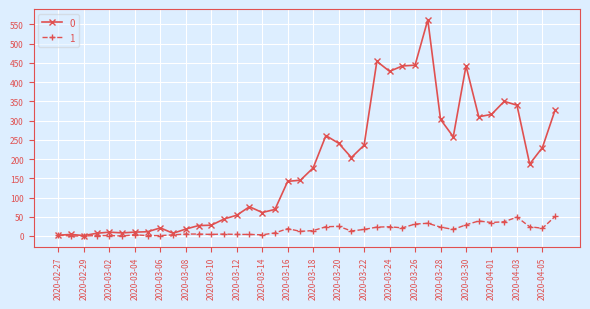

True or false: 0 has more than 0 interior local peaks.

True